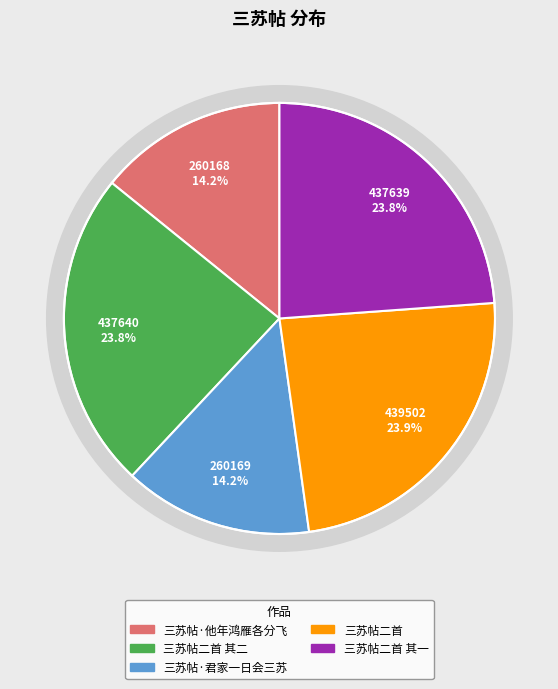

What portion of the pie excludes 三苏帖·他年鸿雁各分飞?

85.8%